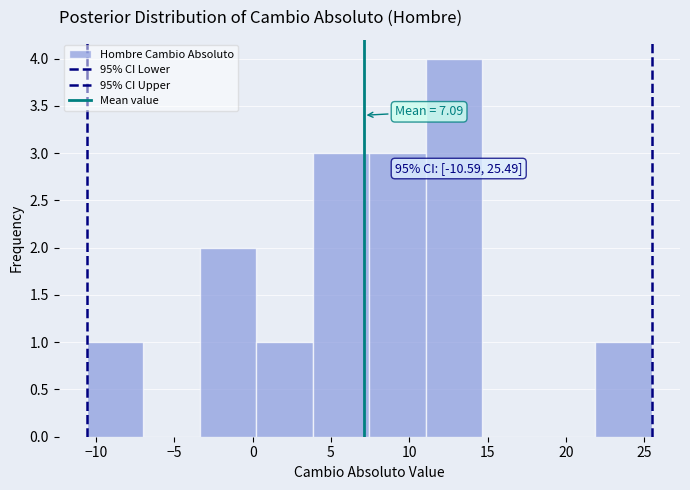

Which range on the x-axis has the tallest bar?

11.0 to 14.5